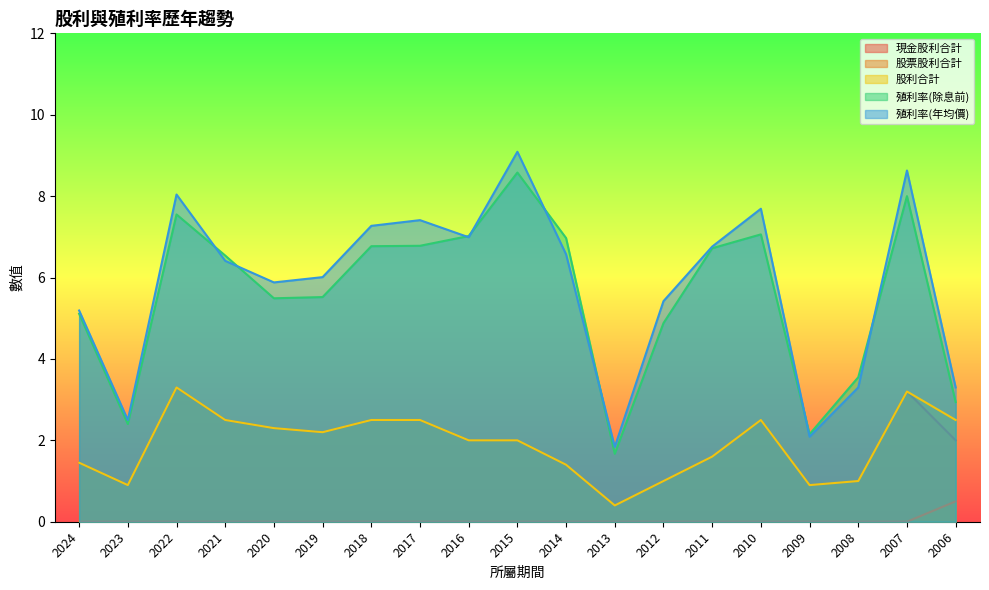

The value of 殖利率(除息前) at 2021 is 2.4. True or false?

False